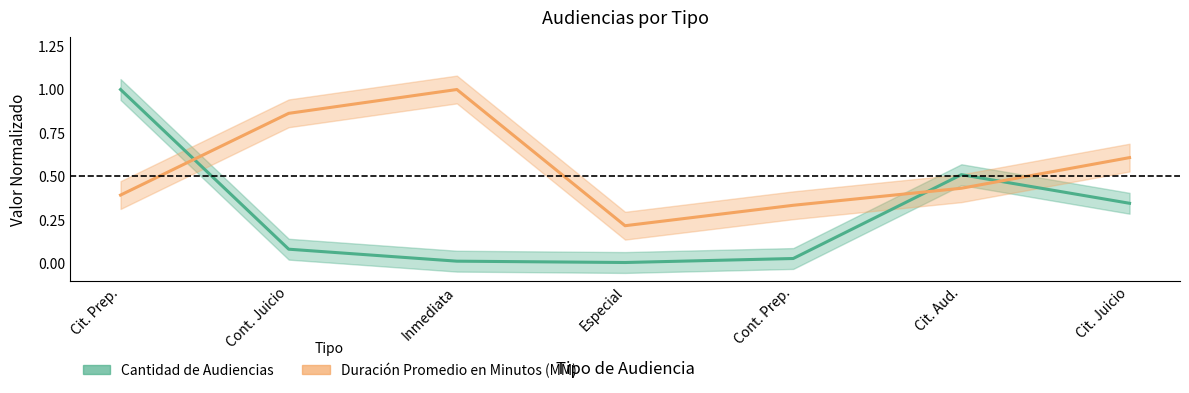

True or false: Duración Promedio en Minutos (MM) has more than 2 points higher than both neighbors.

False